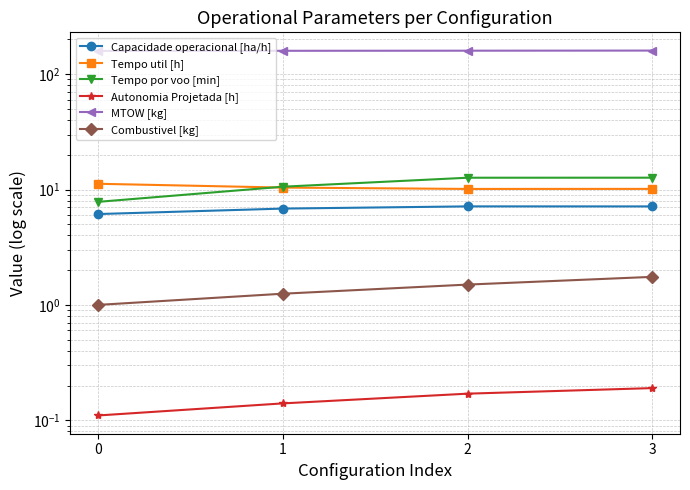

Which label corresponds to the largest value in the chart?

3